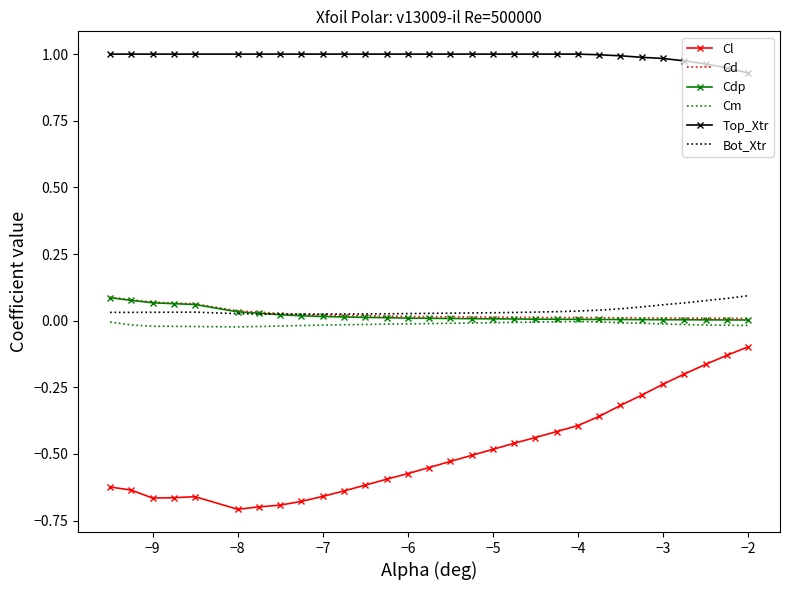

Which series has the widest spread of values?

Cl